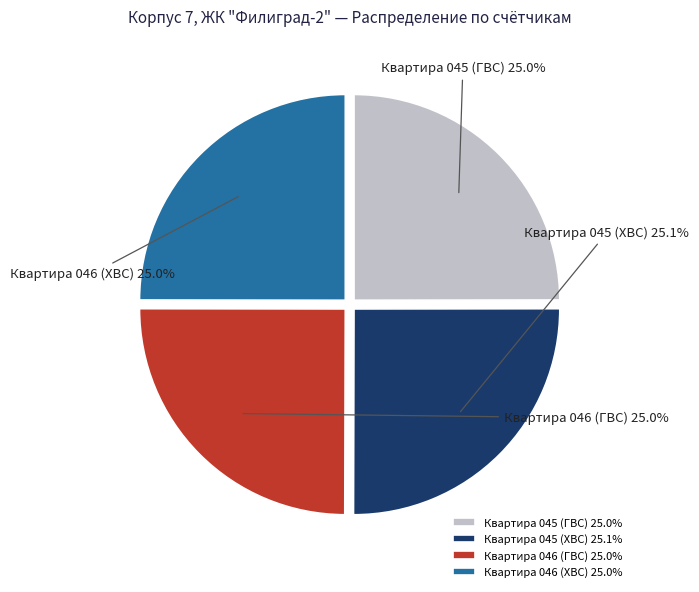

To the nearest percent, what percentage of the pie is Квартира 045 (ГВС)?

25%